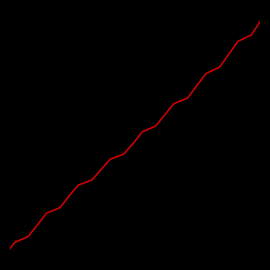

Does the chart have visible grid lines?

No